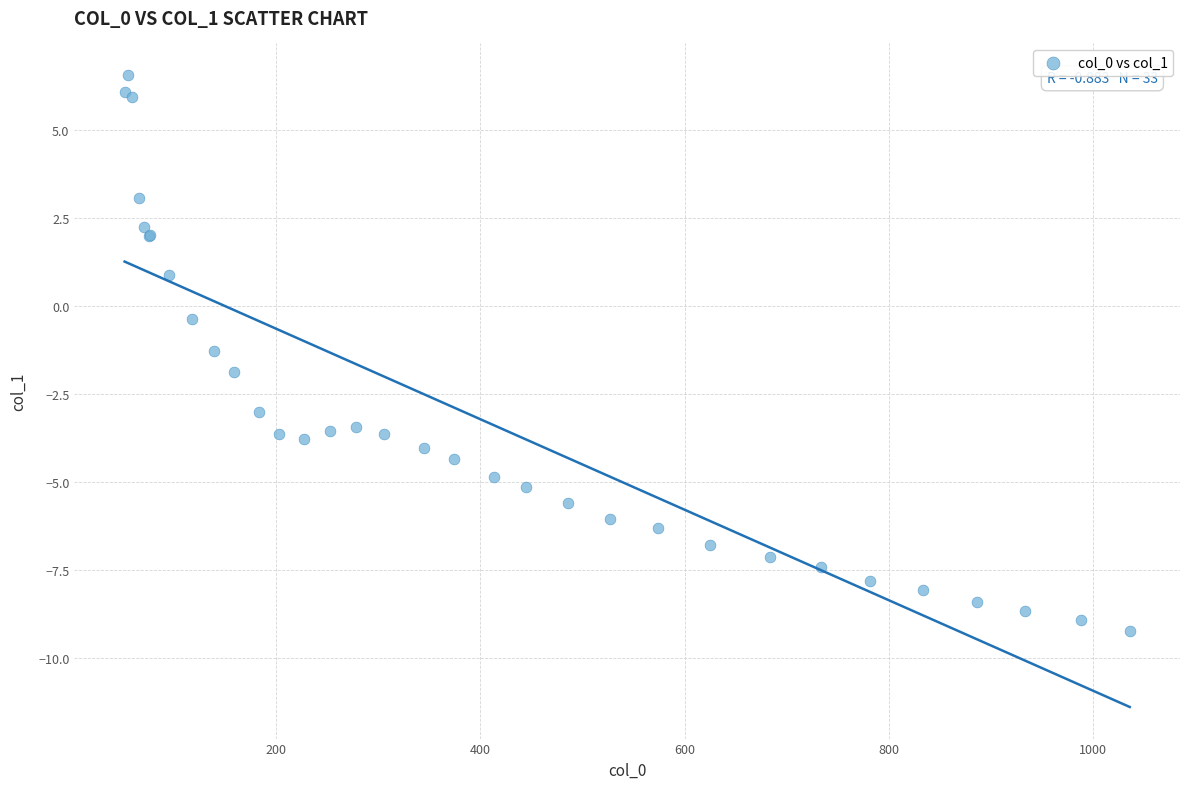

What Y value in the scatter plot is closest to -1?

-1.3